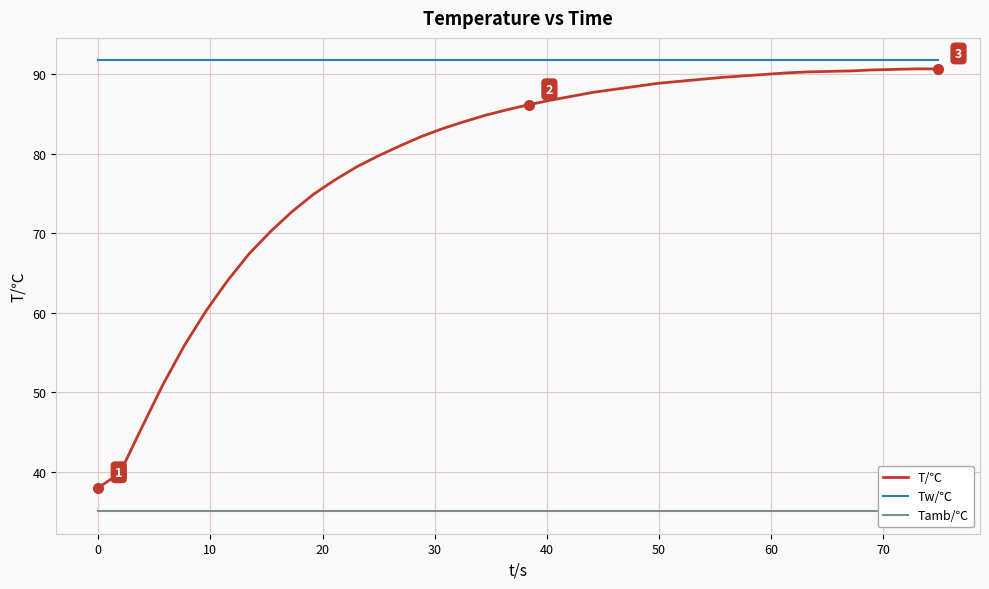

What is the minimum value for T/℃?

38.0